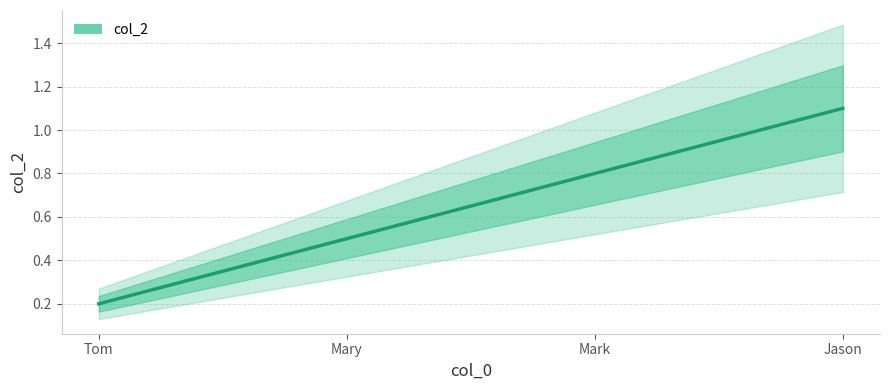

Rank the categories by value from lowest to highest.

Tom, Mary, Mark, Jason